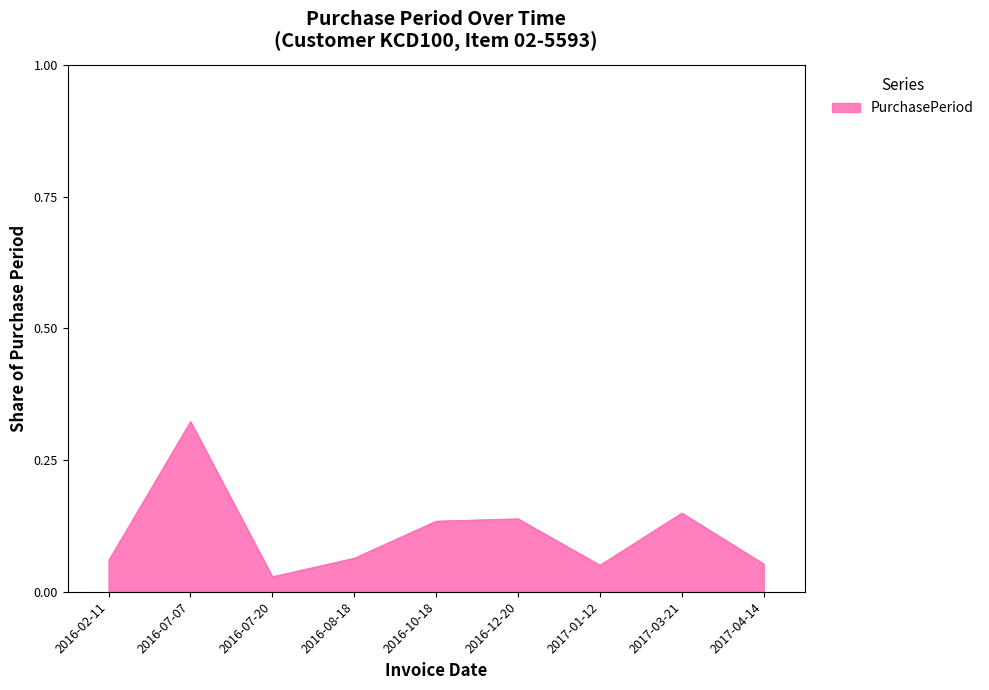

Where is the data nearest to the value 0?

2016-07-20